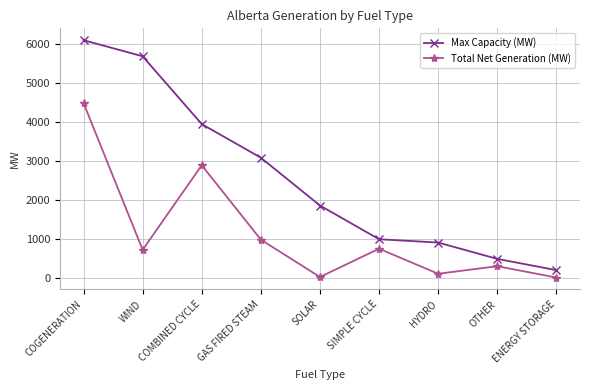

What is the total value across all series at GAS FIRED STEAM?

4051